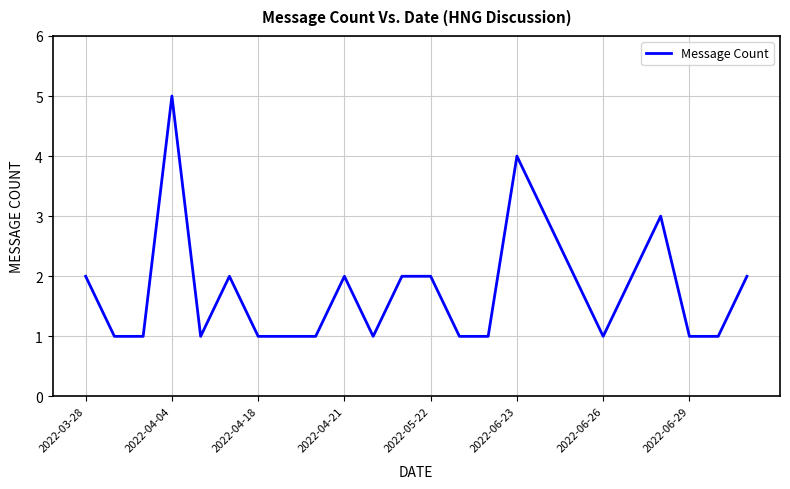

What is the difference between the maximum and minimum values?

4